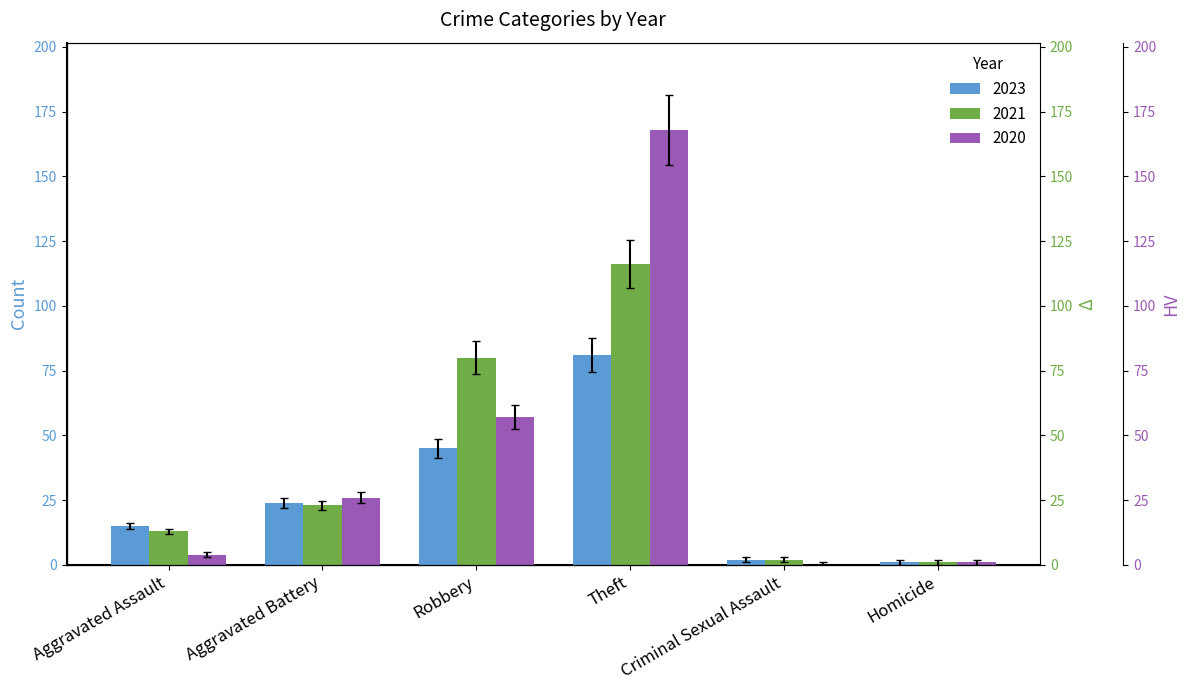

The value of 2021 at Aggravated Battery is 23. True or false?

True